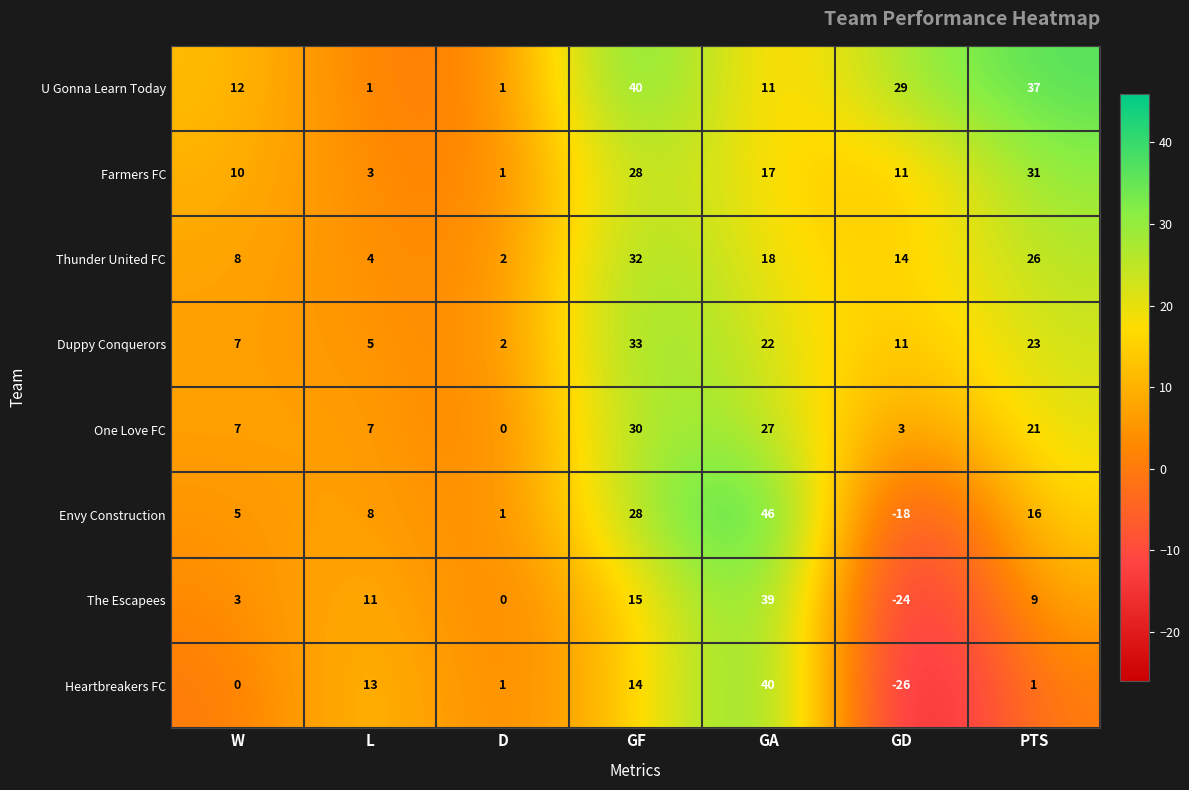

What value does the Farmers FC series have at PTS, to the nearest 10?

30